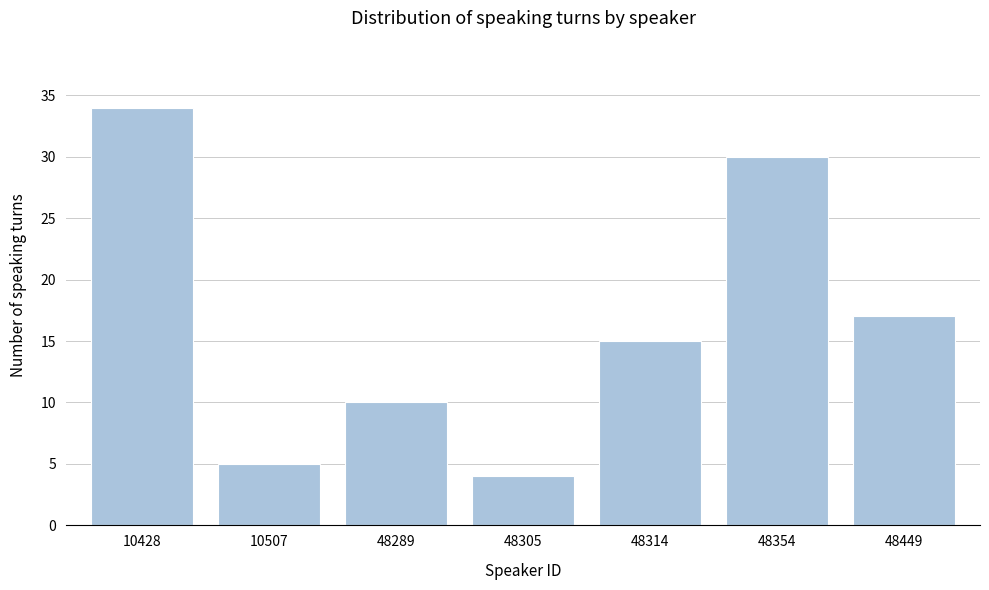

Reading left to right, what are all the values shown in this chart?

34	5	10	4	15	30	17